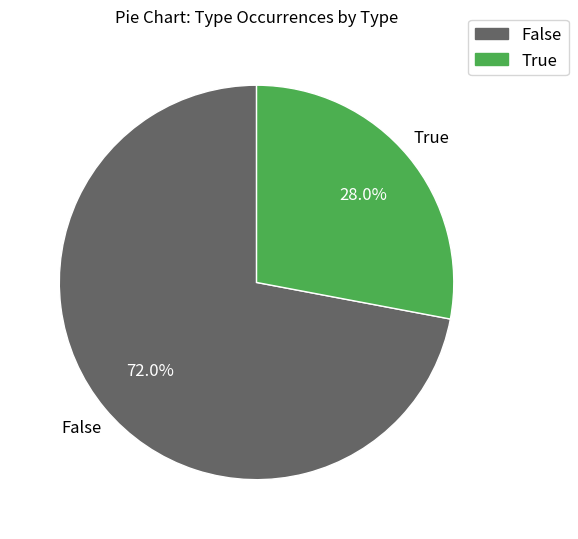

How many slices are in this pie chart?

2